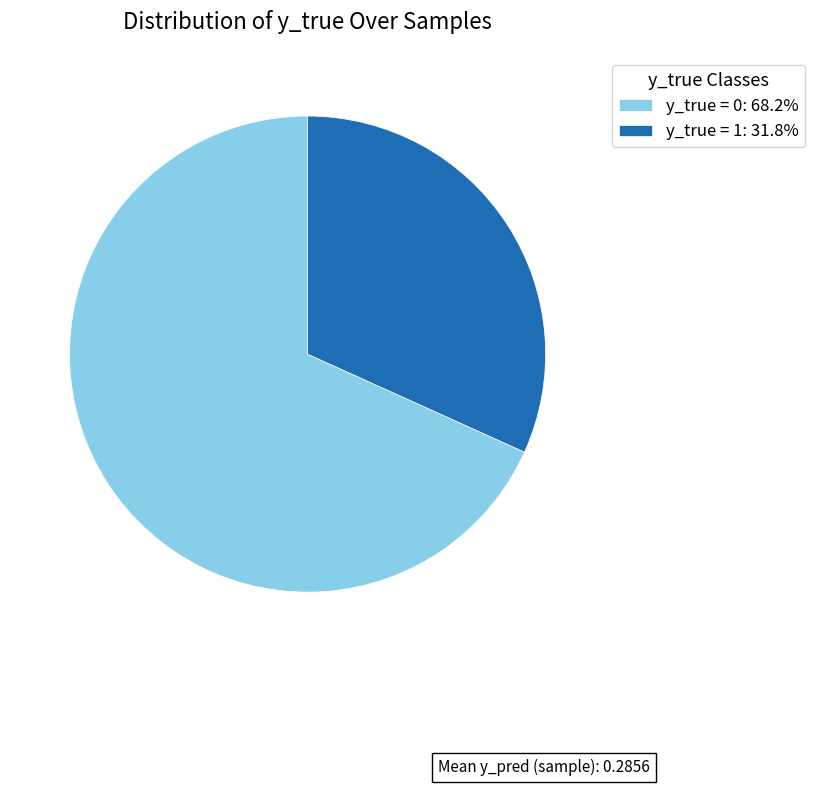

Does y_true = 1: 31.8% represent more than half of the total?

No